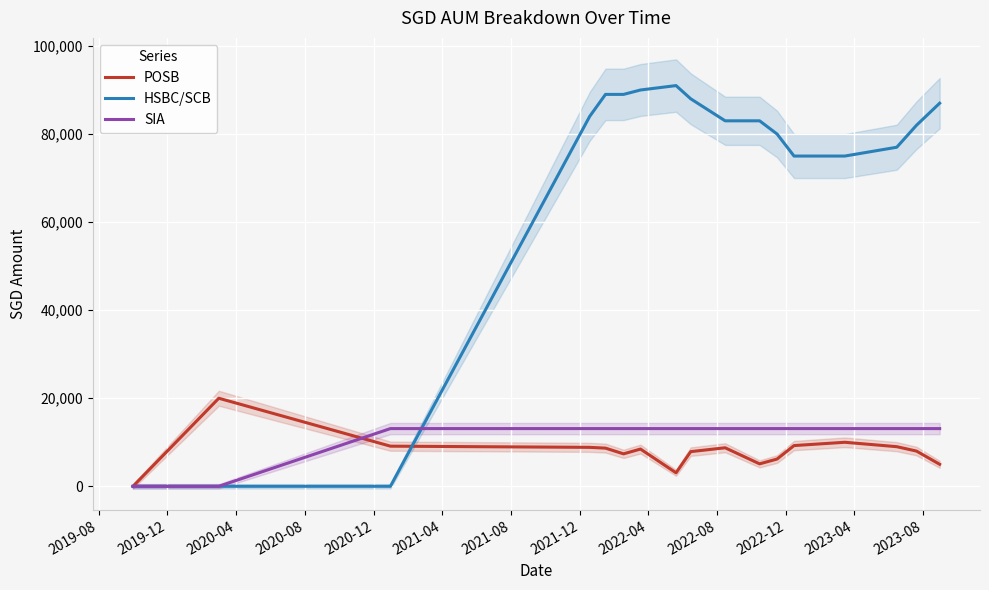

True or false: SIA has a value of 0.0 at 2019-08.

True